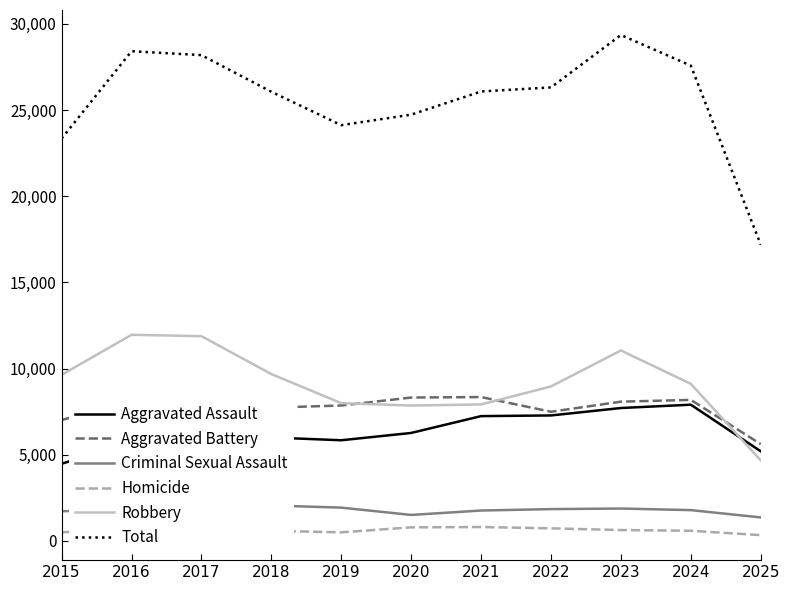

Which series changed the most between 2016 and 2022?

Robbery